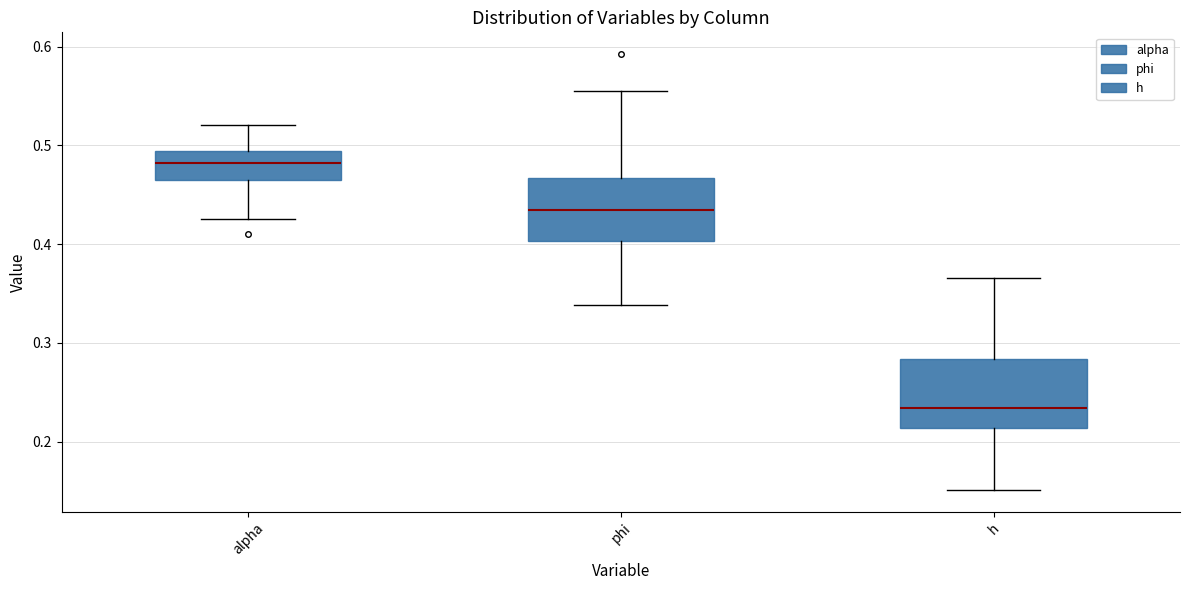

Reading left to right, transcribe this box plot: for each box, give where its median line is, the range the box spans, and where its two whiskers end, as read against the y-axis. The values are not printed on the chart, so give them approximately, as read against the axis.

alpha: median 0.48, box 0.47 to 0.49, whiskers 0.43 to 0.52
phi: median 0.43, box 0.40 to 0.47, whiskers 0.34 to 0.55
h: median 0.23, box 0.21 to 0.28, whiskers 0.15 to 0.37